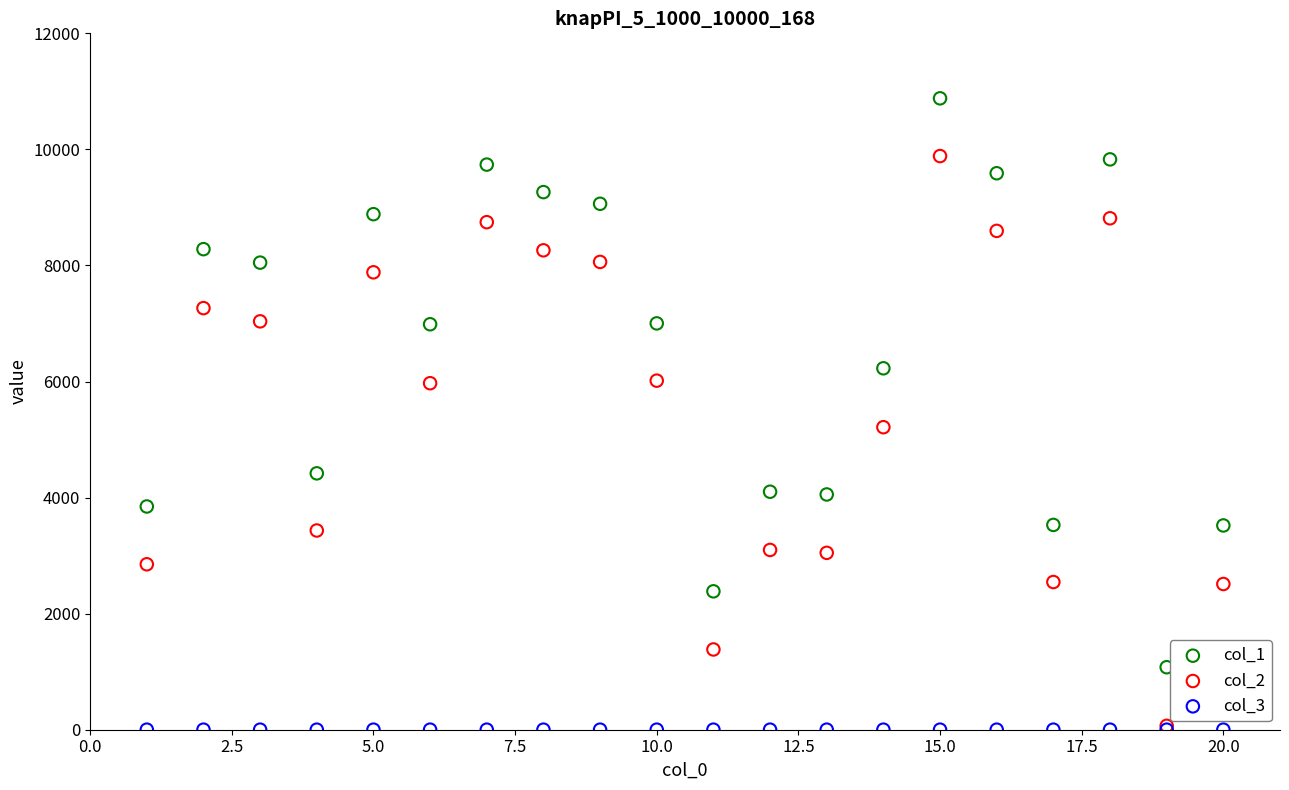

Across all series, what Y value is closest to 5440?

5213